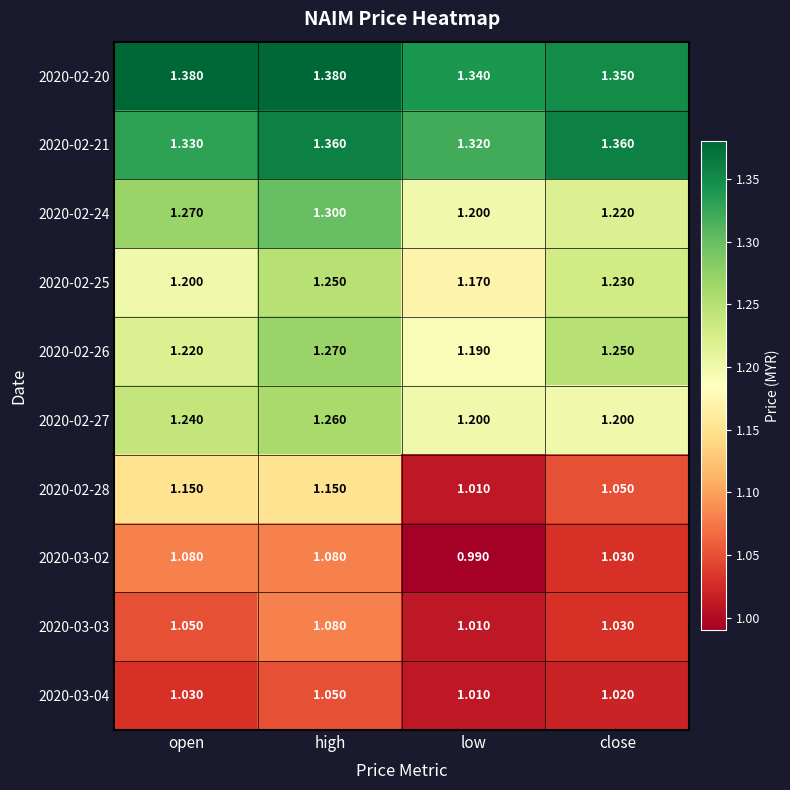

At which category is the sum across all series the highest?

high